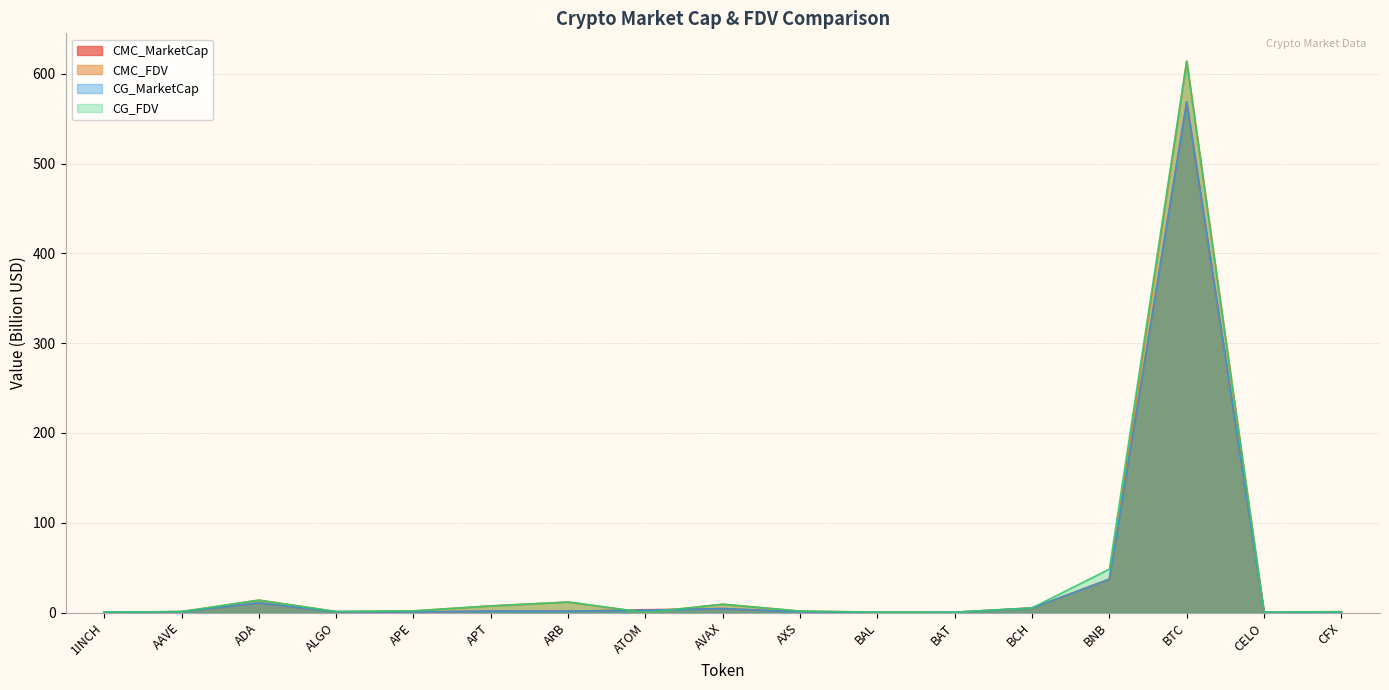

Which label corresponds to the smallest value in the chart?

ATOM